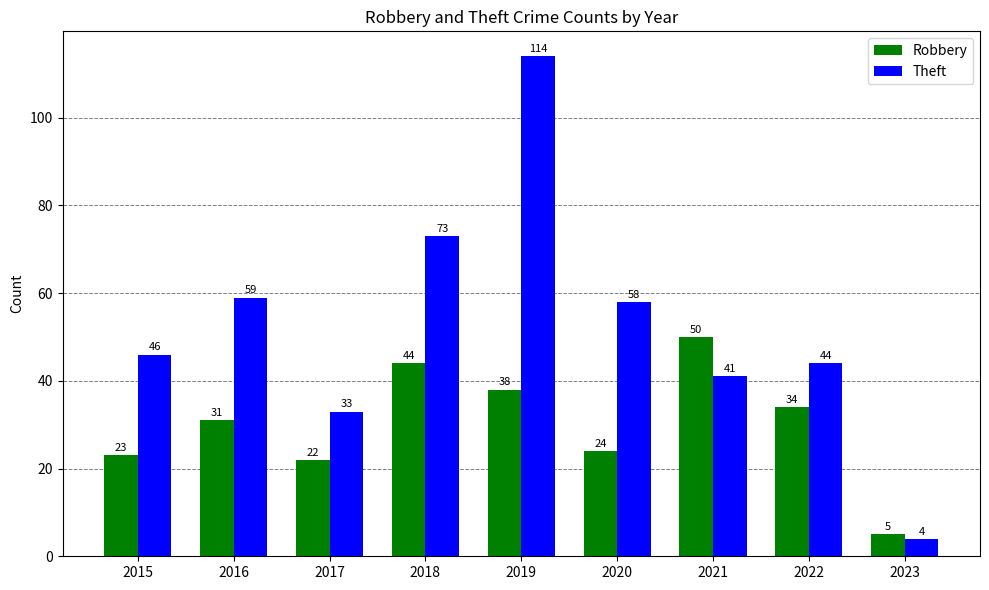

Rank the categories by Robbery value from highest to lowest.

2021, 2018, 2019, 2022, 2016, 2020, 2015, 2017, 2023